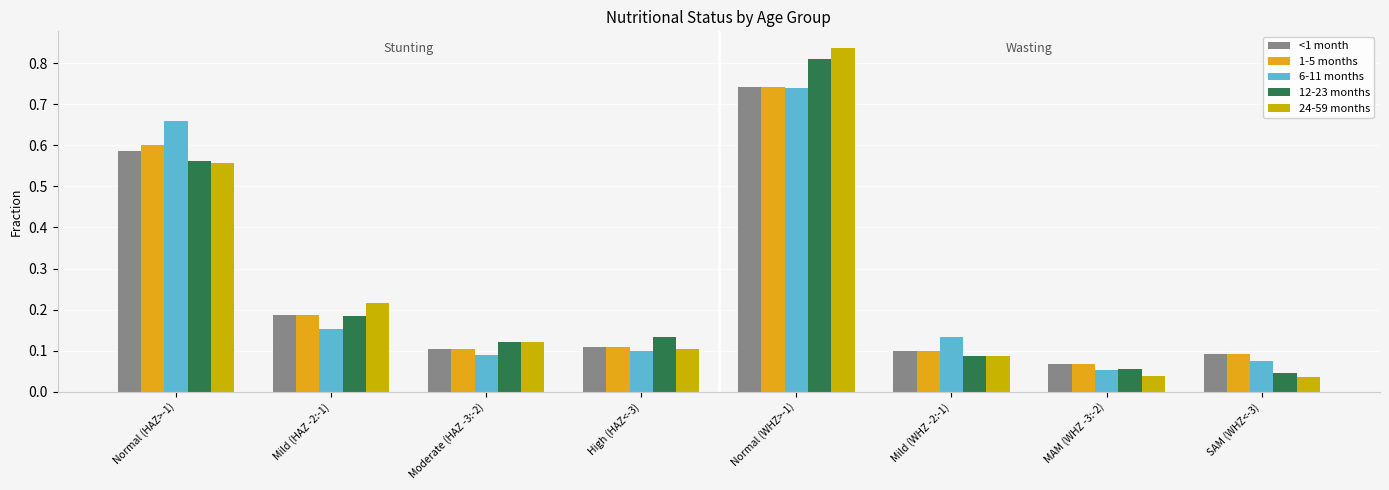

What are all the series names shown in the legend?

<1 month, 1-5 months, 6-11 months, 12-23 months, 24-59 months